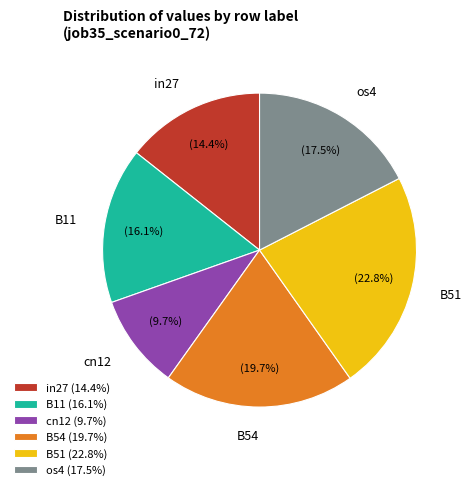

Which has a higher value, cn12 (9.7%) or B11 (16.1%)?

B11 (16.1%)